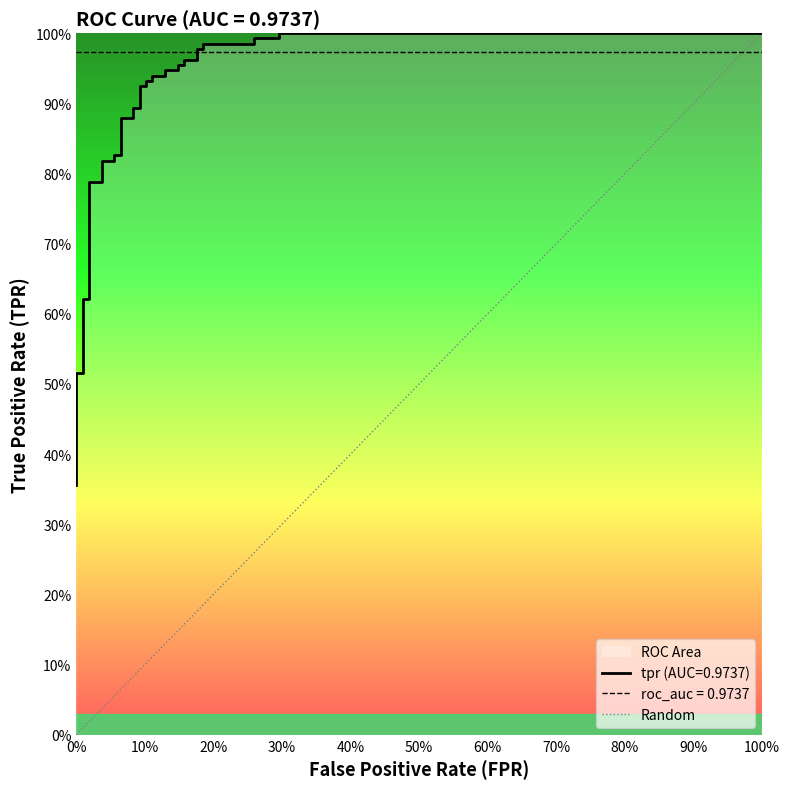

Between 100% and 0%, which is larger?

100%